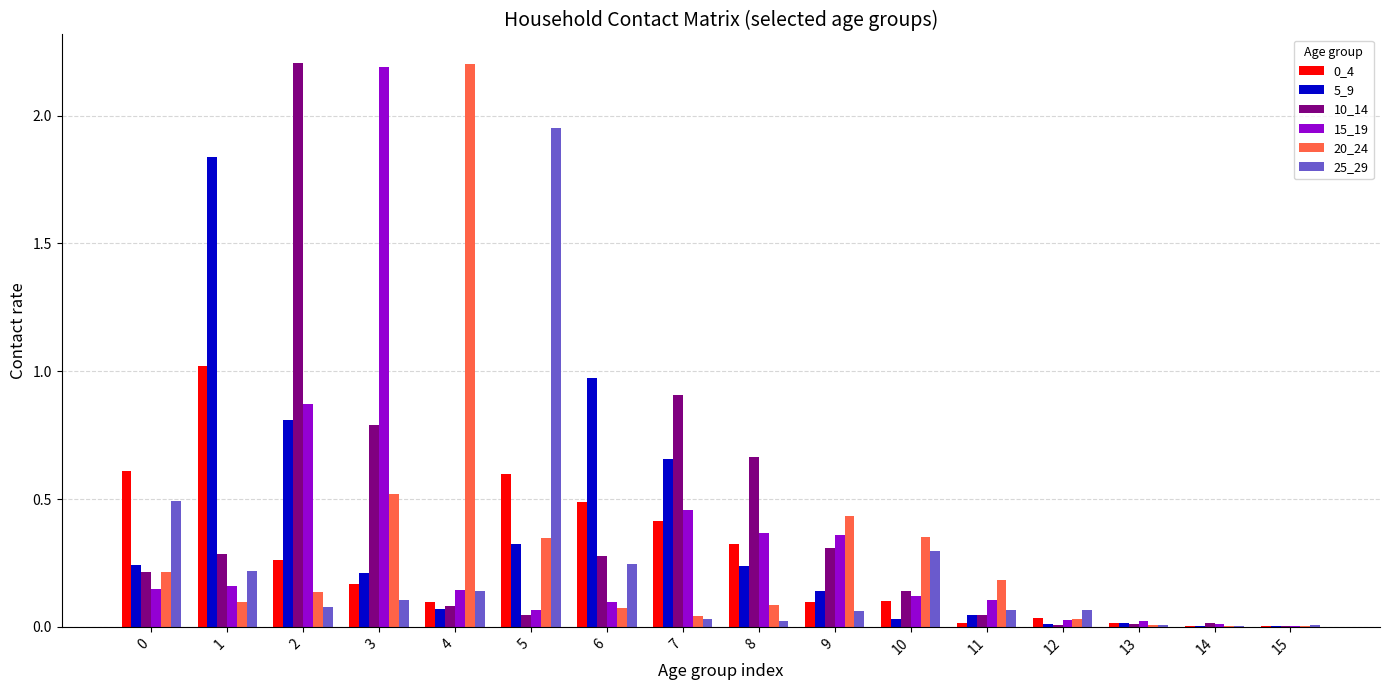

Is it true that 25_29 equals 0.0 at 13?

True